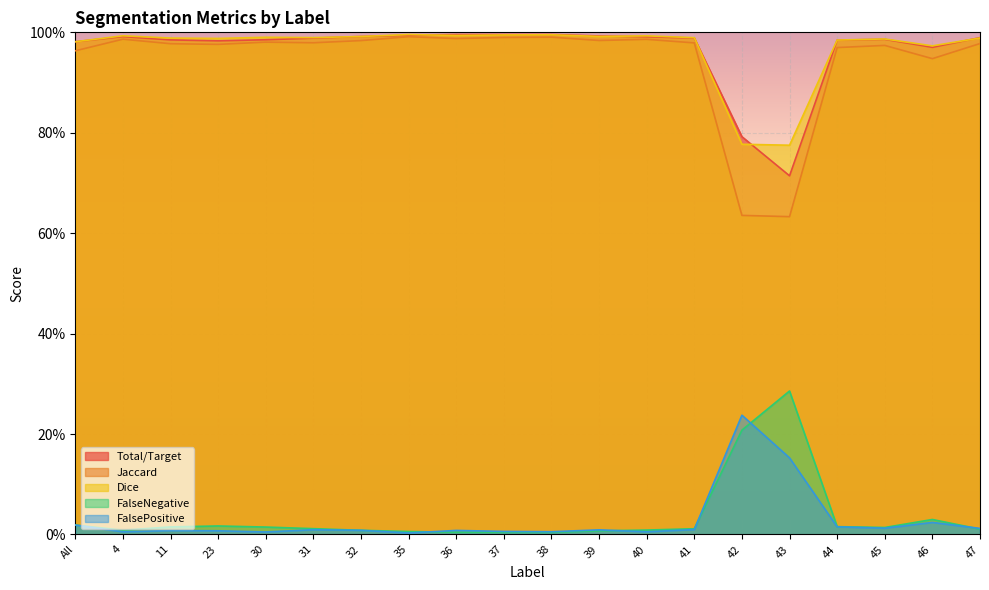

Is the value of FalsePositive at 11 greater than the value of Total/Target at 31?

No